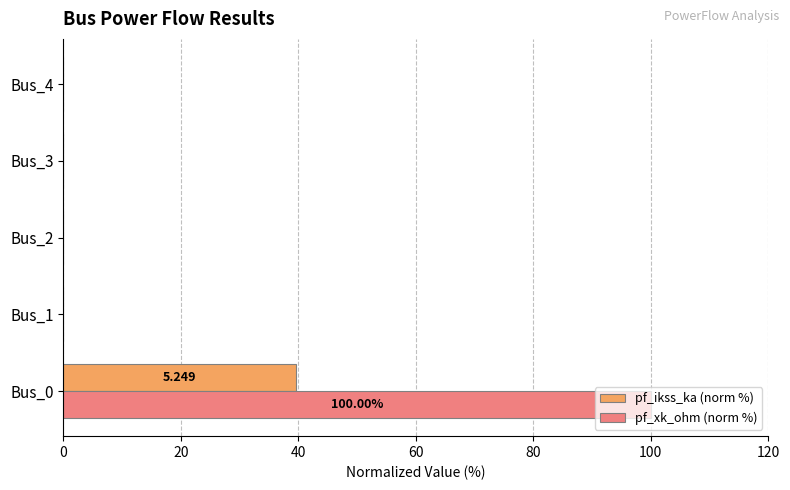

Which series has the largest total across all categories?

pf_xk_ohm (norm %)